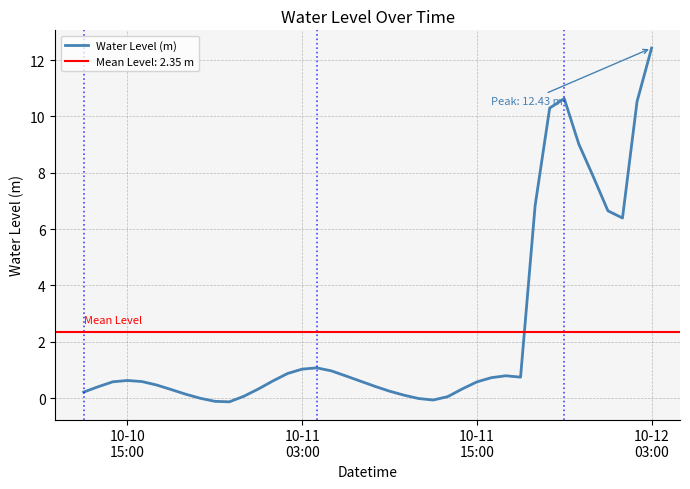

True or false: the data shows 0.2 at 22.

False